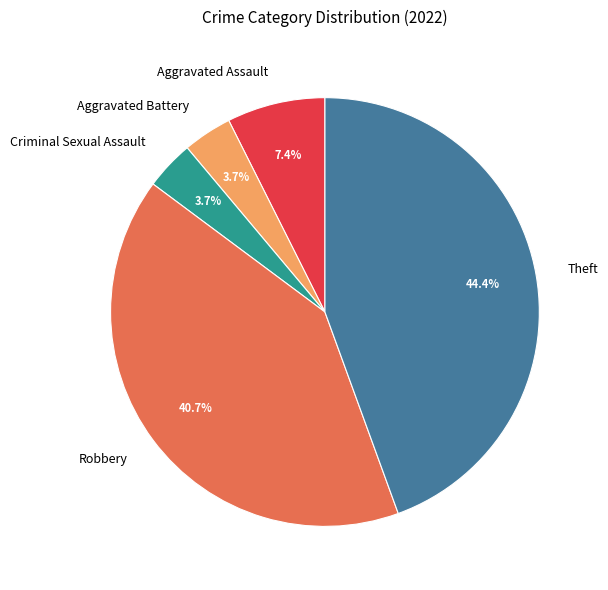

How many segments does this pie chart have?

5